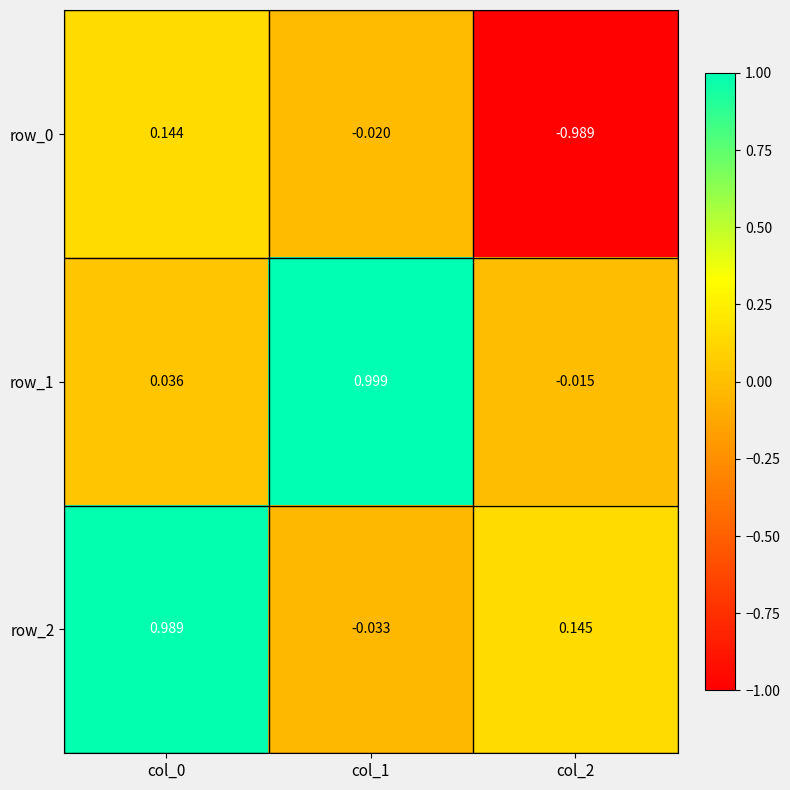

True or false: row_1 has a value of 1.0 at col_1.

True